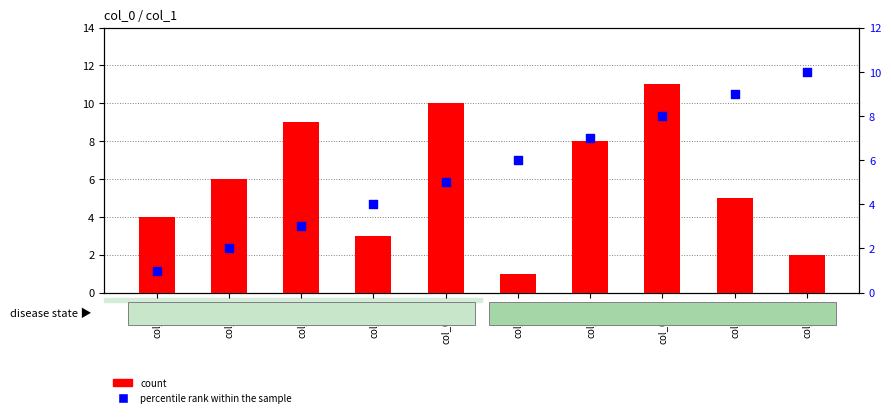

Which series has the widest spread of Y values?

count